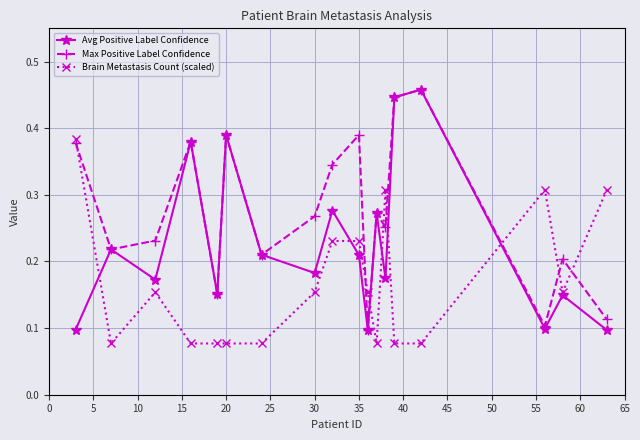

True or false: Max Positive Label Confidence has more than 0 interior local peaks.

True